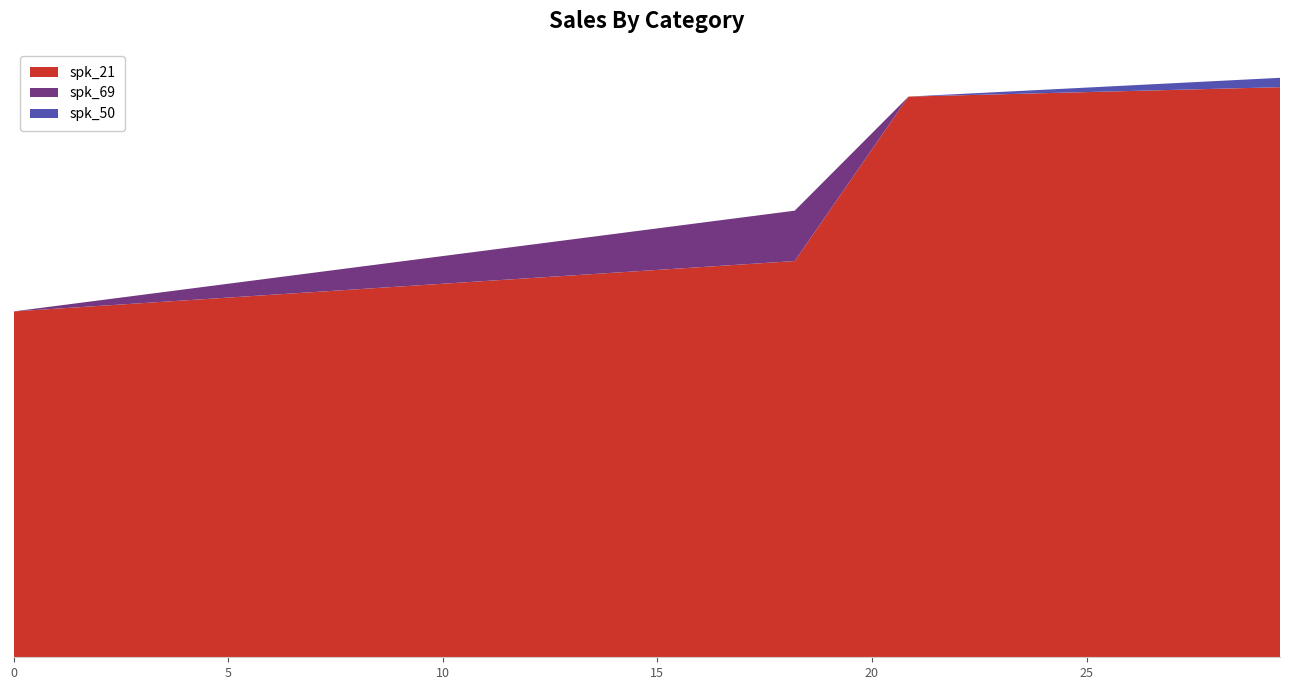

Reading right to left, transcribe all the data shown in this chart.

spk_21: 29.50591622=30.0	20.851=29.5	18.2=20.9	0.0=18.2
spk_69: 29.50591622=0.0	20.851=0.0	18.2=2.7	0.0=0.0
spk_50: 29.50591622=0.5	20.851=0.0	18.2=0.0	0.0=0.0